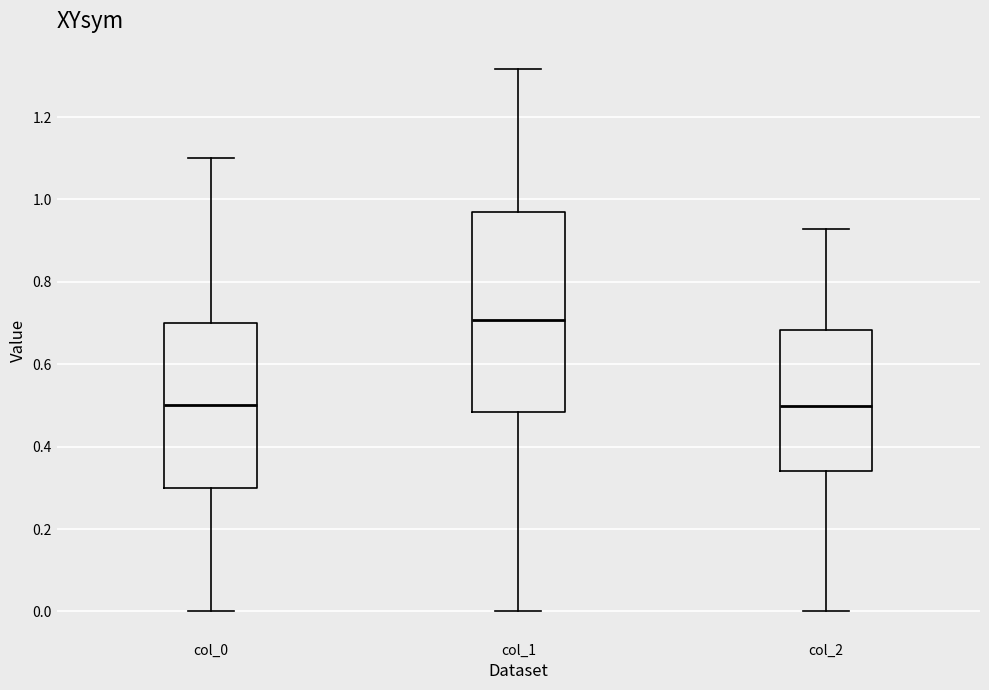

Reading left to right, transcribe this box plot: for each box, give where its median line is, the range the box spans, and where its two whiskers end, as read against the y-axis. The values are not printed on the chart, so give them approximately, as read against the axis.

col_0: median 0.50, box 0.30 to 0.70, whiskers 0.00 to 1.10
col_1: median 0.70, box 0.48 to 0.98, whiskers 0.00 to 1.32
col_2: median 0.50, box 0.34 to 0.68, whiskers 0.00 to 0.92